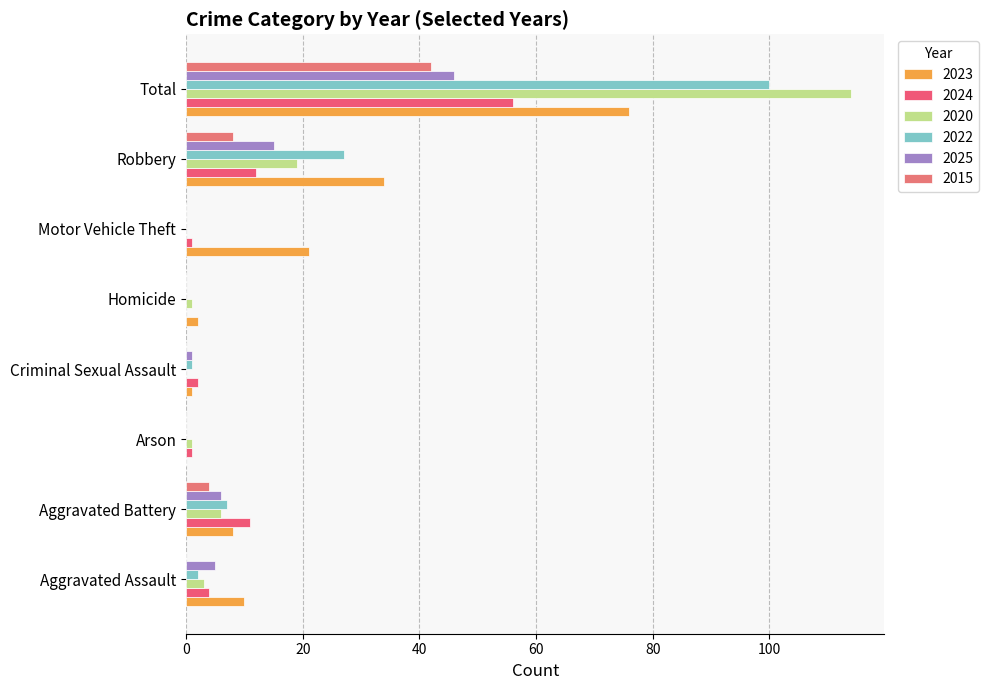

Which label corresponds to the smallest value in the chart?

Arson